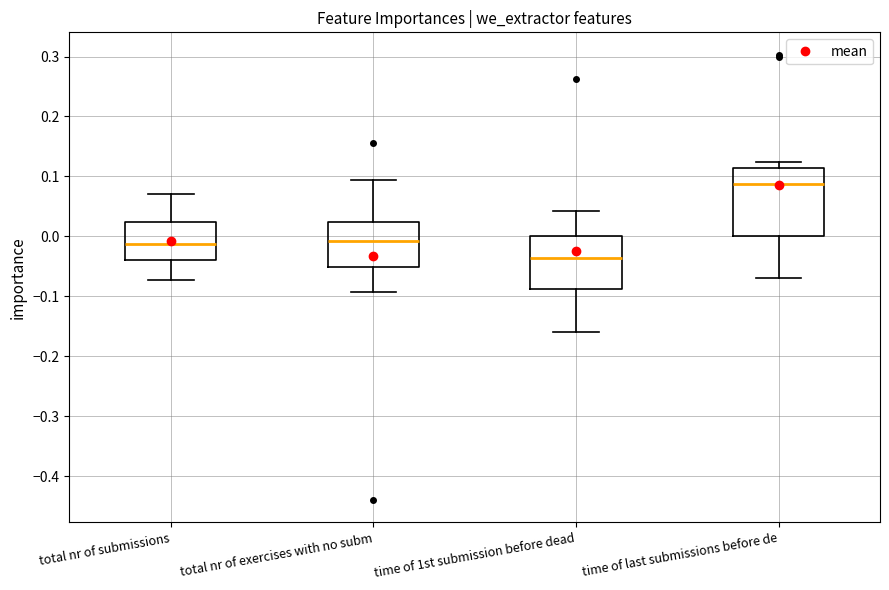

Which box has the highest median line?

time of last submissions before de